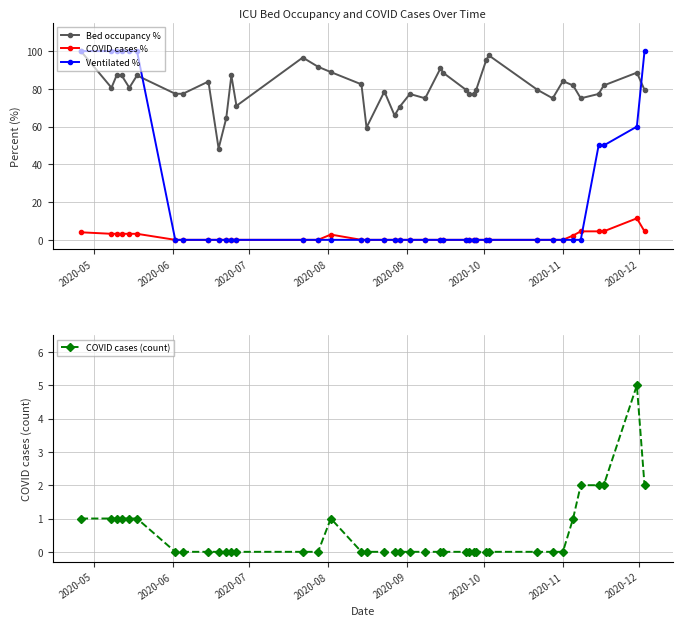

What are all the series names shown in the legend?

Bed occupancy %, COVID cases %, Ventilated %, COVID cases (count)